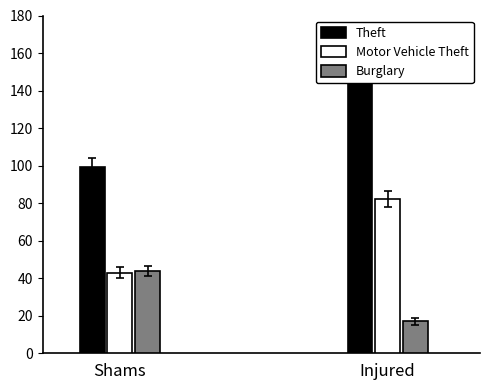

What are all the series names shown in the legend?

Theft, Motor Vehicle Theft, Burglary